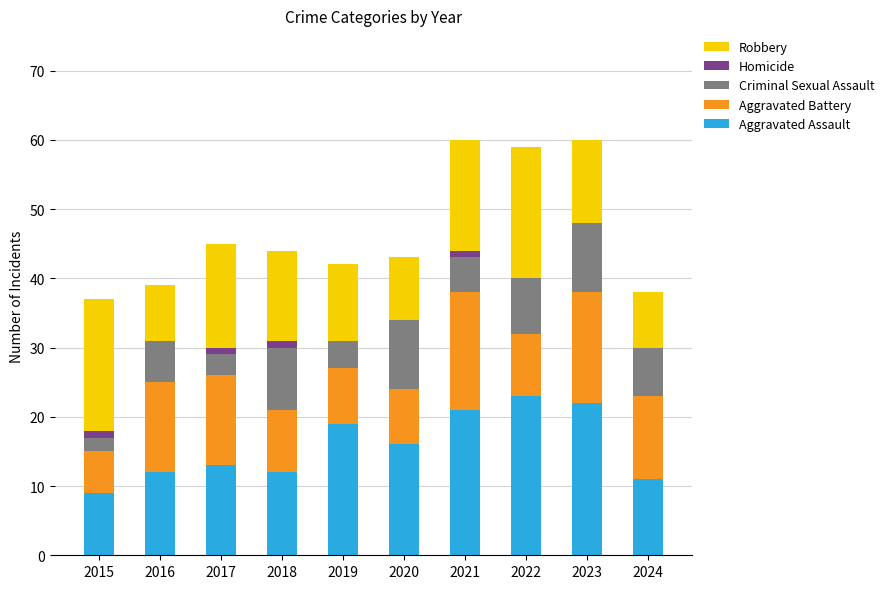

What is the maximum value for Aggravated Assault?

23